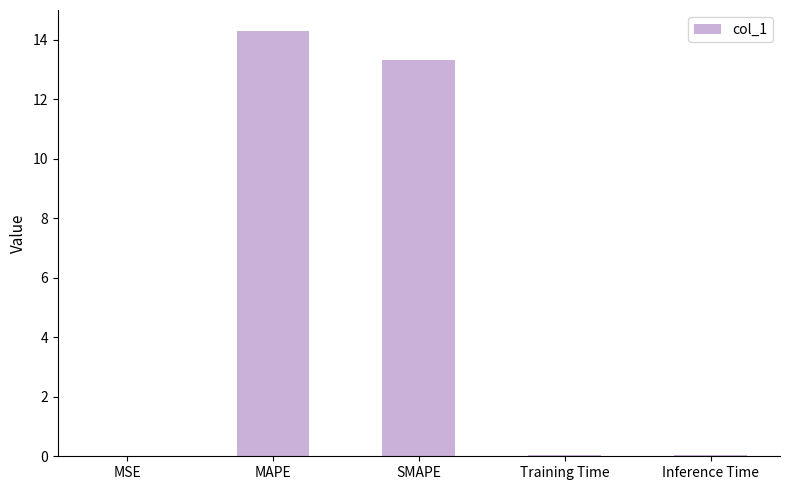

At which label is the value closest to 7?

SMAPE